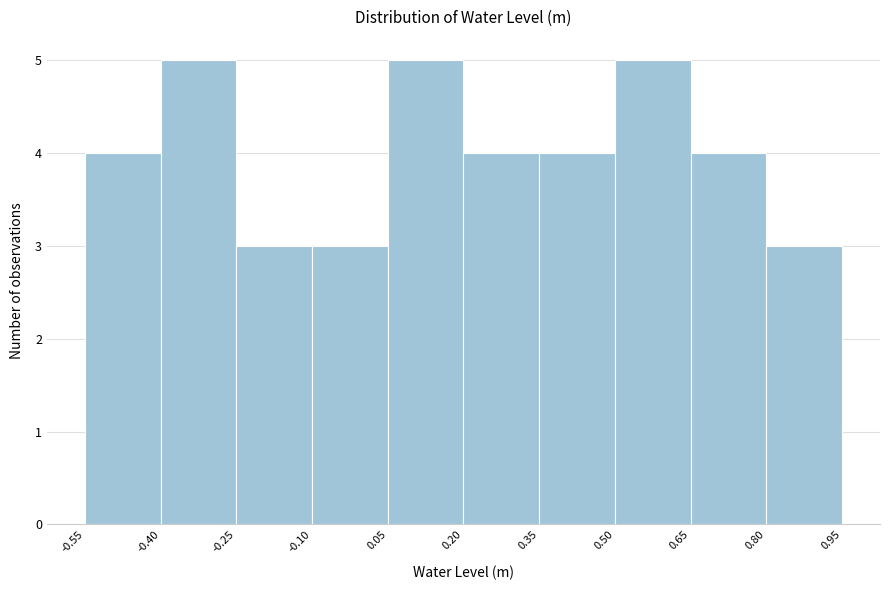

Reading left to right, transcribe this chart: for each bar, give the range it covers on the x-axis and its height. The values are not printed on the chart, so give them approximately, as read against the axis.

-0.55 to -0.40: 4
-0.40 to -0.25: 5
-0.25 to -0.10: 3
-0.10 to 0.05: 3
0.05 to 0.20: 5
0.20 to 0.35: 4
0.35 to 0.50: 4
0.50 to 0.65: 5
0.65 to 0.80: 4
0.80 to 0.95: 3